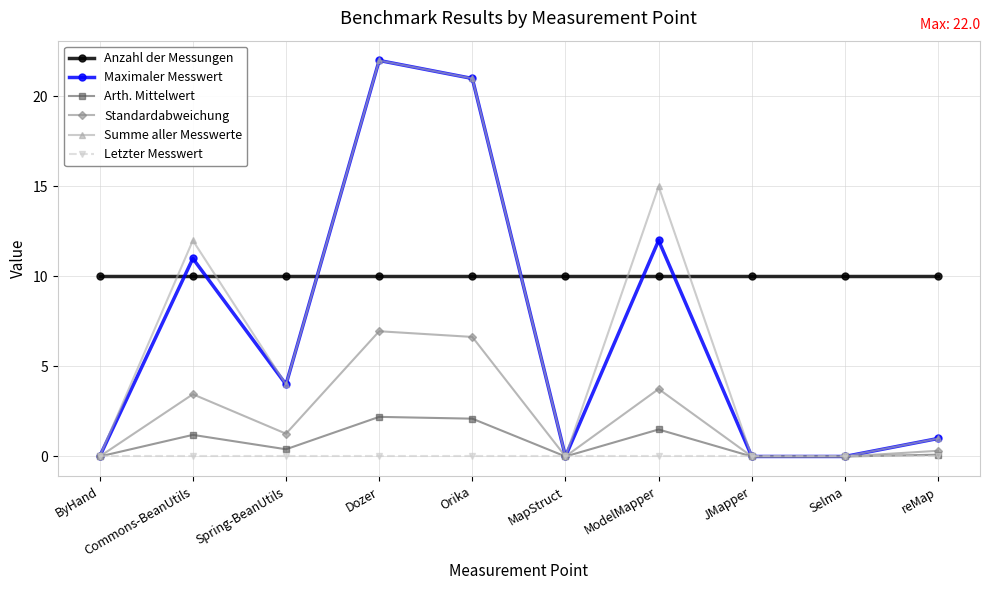

Reading right to left, transcribe all the data shown in this chart.

Anzahl der Messungen: reMap=10.0	Selma=10.0	JMapper=10.0	ModelMapper=10.0	MapStruct=10.0	Orika=10.0	Dozer=10.0	Spring-BeanUtils=10.0	Commons-BeanUtils=10.0	ByHand=10.0
Maximaler Messwert: reMap=1.0	Selma=0.0	JMapper=0.0	ModelMapper=12.0	MapStruct=0.0	Orika=21.0	Dozer=22.0	Spring-BeanUtils=4.0	Commons-BeanUtils=11.0	ByHand=0.0
Arth. Mittelwert: reMap=0.1	Selma=0.0	JMapper=0.0	ModelMapper=1.5	MapStruct=0.0	Orika=2.1	Dozer=2.2	Spring-BeanUtils=0.4	Commons-BeanUtils=1.2	ByHand=0.0
Standardabweichung: reMap=0.3	Selma=0.0	JMapper=0.0	ModelMapper=3.7	MapStruct=0.0	Orika=6.6	Dozer=7.0	Spring-BeanUtils=1.3	Commons-BeanUtils=3.5	ByHand=0.0
Summe aller Messwerte: reMap=1.0	Selma=0.0	JMapper=0.0	ModelMapper=15.0	MapStruct=0.0	Orika=21.0	Dozer=22.0	Spring-BeanUtils=4.0	Commons-BeanUtils=12.0	ByHand=0.0
Letzter Messwert: reMap=0.0	Selma=0.0	JMapper=0.0	ModelMapper=0.0	MapStruct=0.0	Orika=0.0	Dozer=0.0	Spring-BeanUtils=0.0	Commons-BeanUtils=0.0	ByHand=0.0